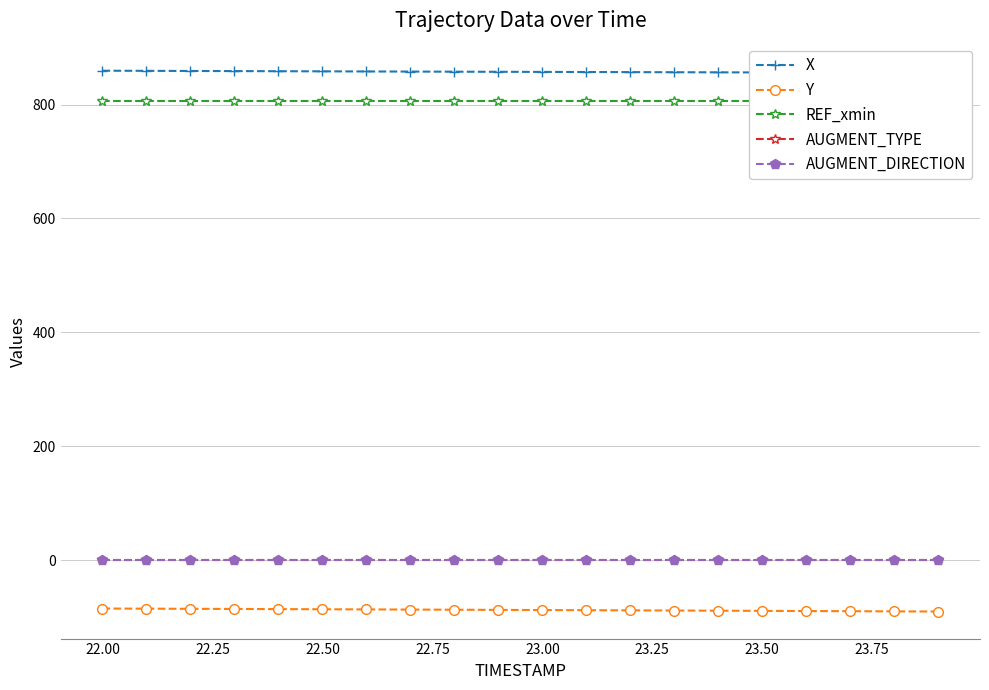

Reading left to right, what are all the values shown in this chart?

X: 859.4	859.2	858.9	858.7	858.5	858.3	858.1	857.9	857.7	857.5	857.3	857.1	856.9	856.7	856.5	856.4	856.2	856.0	855.8	855.6
Y: -85.0	-85.3	-85.5	-85.8	-86.1	-86.3	-86.6	-86.9	-87.1	-87.4	-87.7	-88.0	-88.3	-88.6	-88.9	-89.1	-89.4	-89.7	-90.0	-90.3
REF_xmin: 805.9	805.9	805.9	805.9	805.9	805.9	805.9	805.9	805.9	805.9	805.9	805.9	805.9	805.9	805.9	805.9	805.9	805.9	805.9	805.9
AUGMENT_TYPE: 0.0	0.0	0.0	0.0	0.0	0.0	0.0	0.0	0.0	0.0	0.0	0.0	0.0	0.0	0.0	0.0	0.0	0.0	0.0	0.0
AUGMENT_DIRECTION: 1.0	1.0	1.0	1.0	1.0	1.0	1.0	1.0	1.0	1.0	1.0	1.0	1.0	1.0	1.0	1.0	1.0	1.0	1.0	1.0